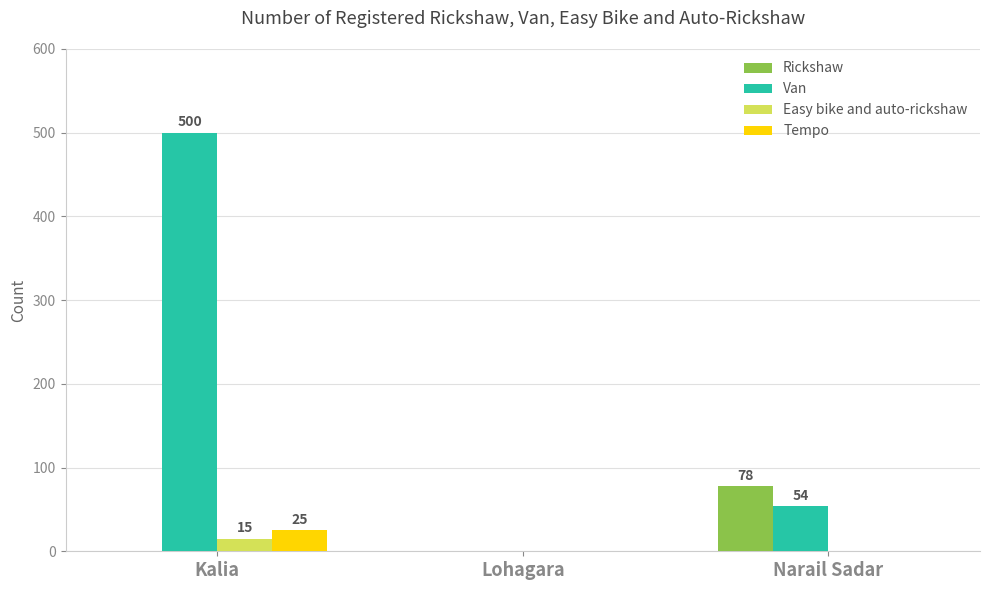

How many groups of bars are there?

3